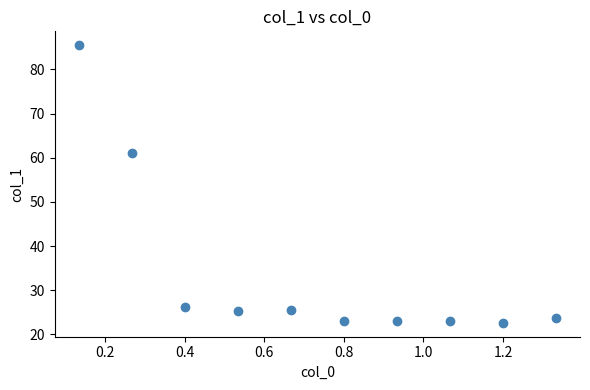

What Y value in the scatter plot is closest to 54?

61.1